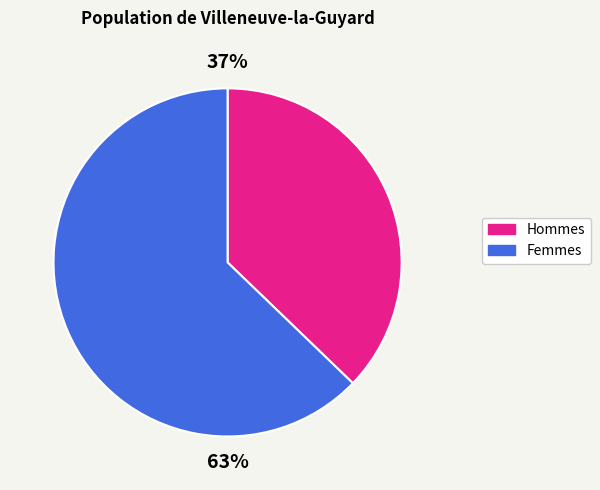

What is the ratio of the value at Femmes to the value at Hommes?

1.7